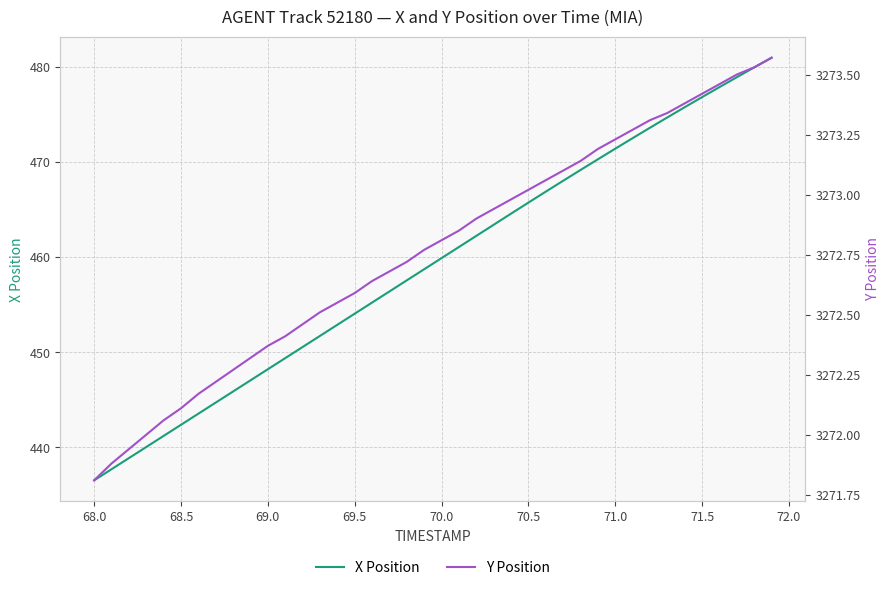

True or false: X Position has a value of 471.4 at 71.0.

True